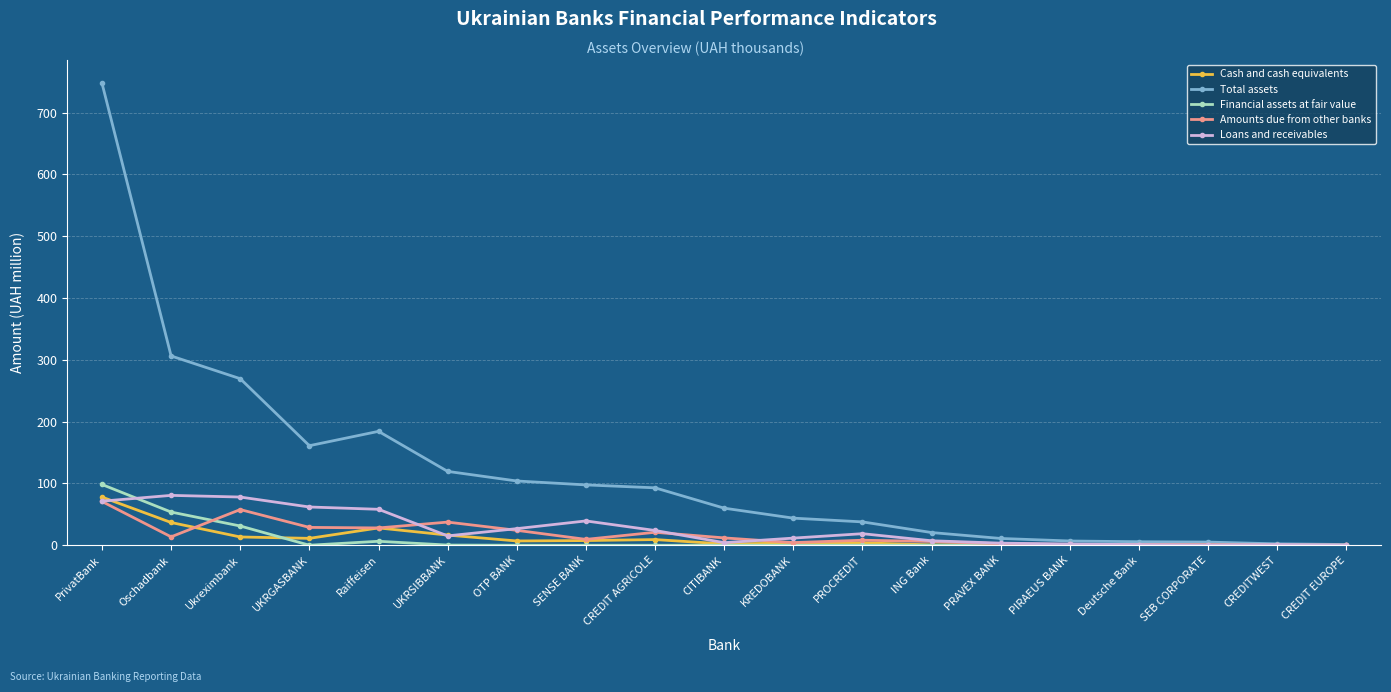

Read the Amounts due from other banks value at CREDIT AGRICOLE.

21.0